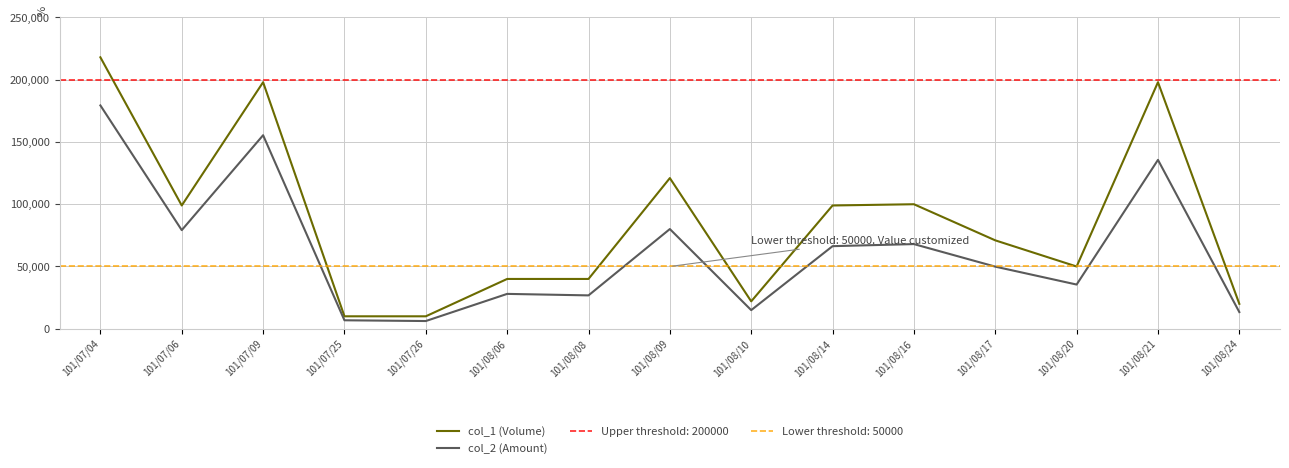

How many lines are shown in the chart?

2